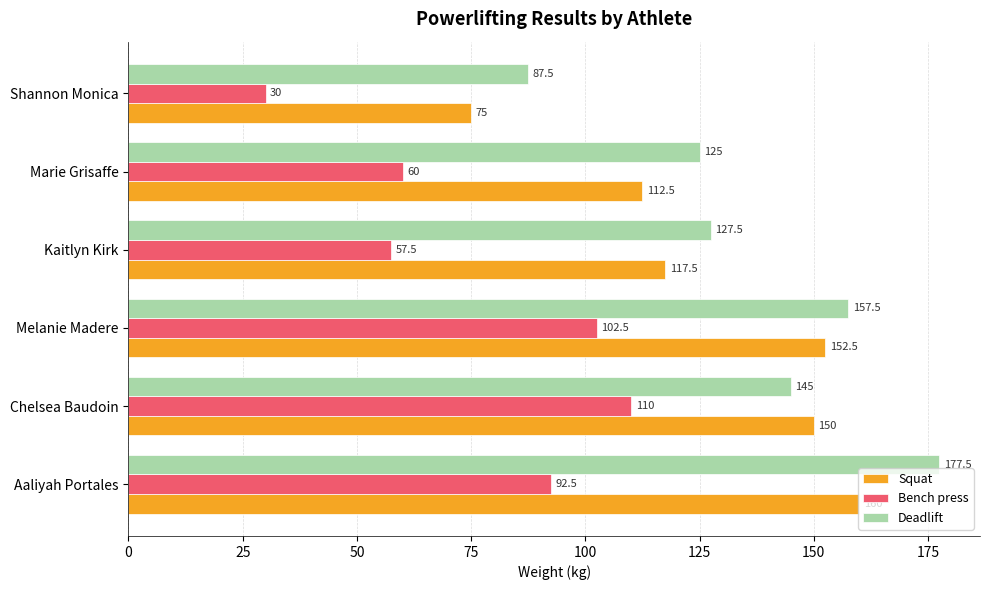

Rank the series by their maximum value, from lowest to highest.

Bench press, Squat, Deadlift